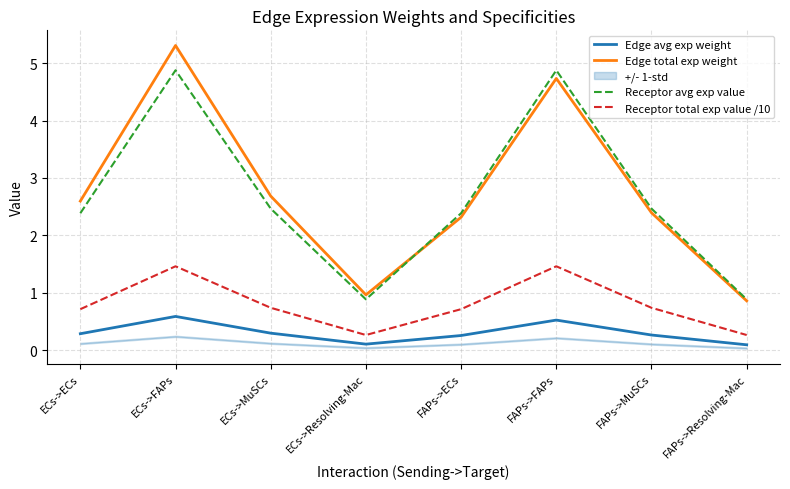

True or false: Receptor avg exp value has more than 2 points higher than both neighbors.

False